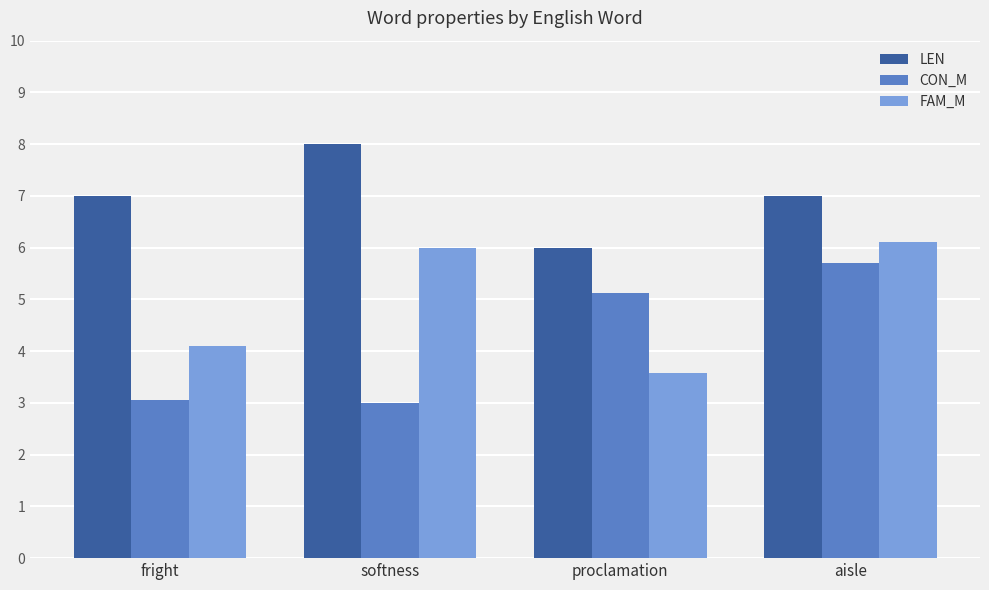

What is the spread (max minus min) of values at aisle?

1.3